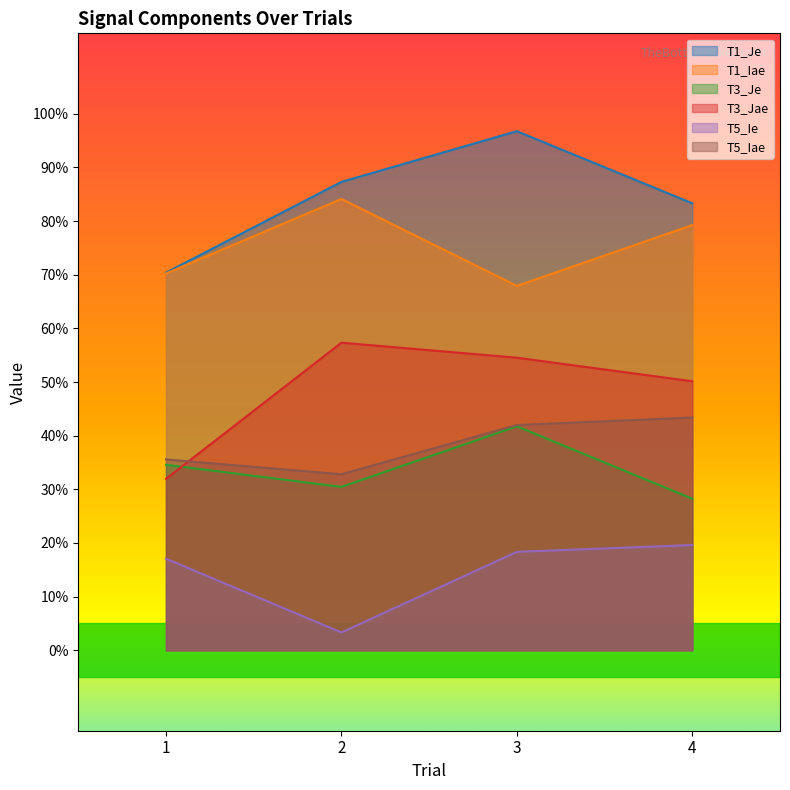

Reading left to right, extract all data points from this chart.

T1_Je: 1=0.7	2=0.9	3=1.0	4=0.8
T1_Iae: 1=0.7	2=0.8	3=0.7	4=0.8
T3_Je: 1=0.3	2=0.3	3=0.4	4=0.3
T3_Jae: 1=0.3	2=0.6	3=0.5	4=0.5
T5_Ie: 1=0.2	2=0.0	3=0.2	4=0.2
T5_Iae: 1=0.4	2=0.3	3=0.4	4=0.4